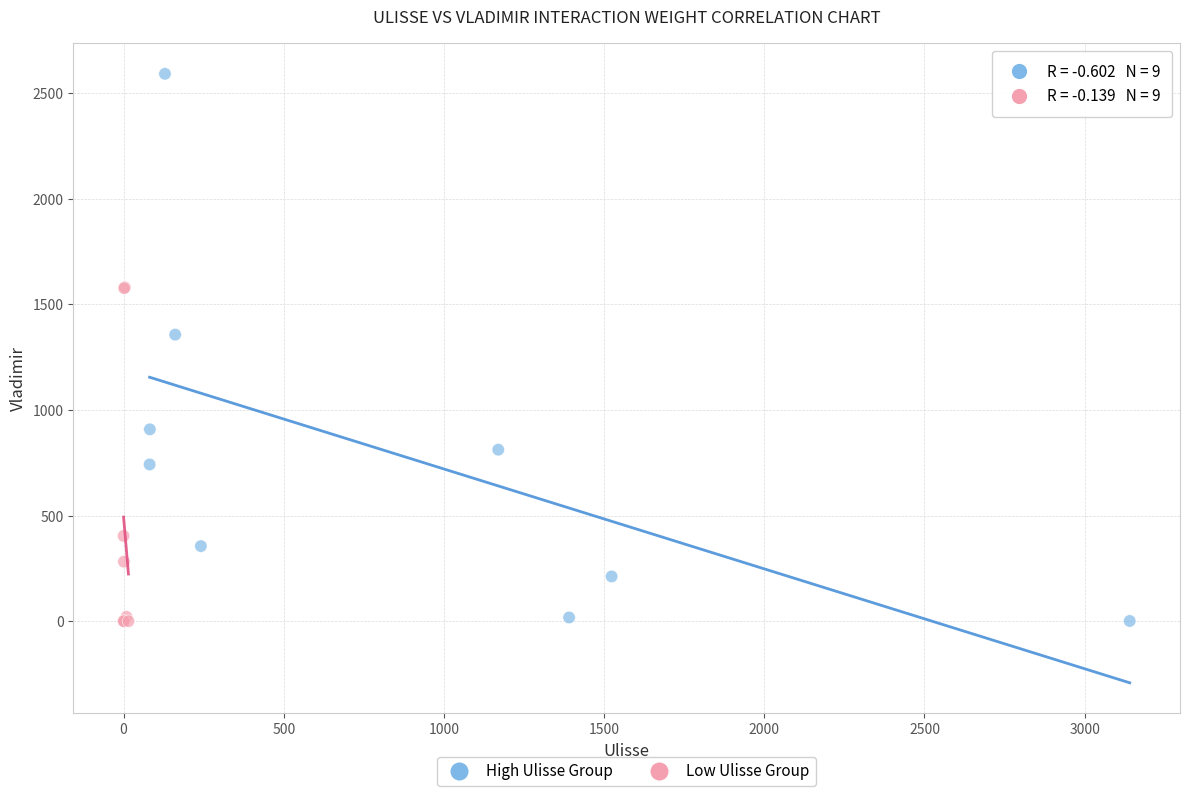

Which series has the widest spread of Y values?

High Ulisse Group